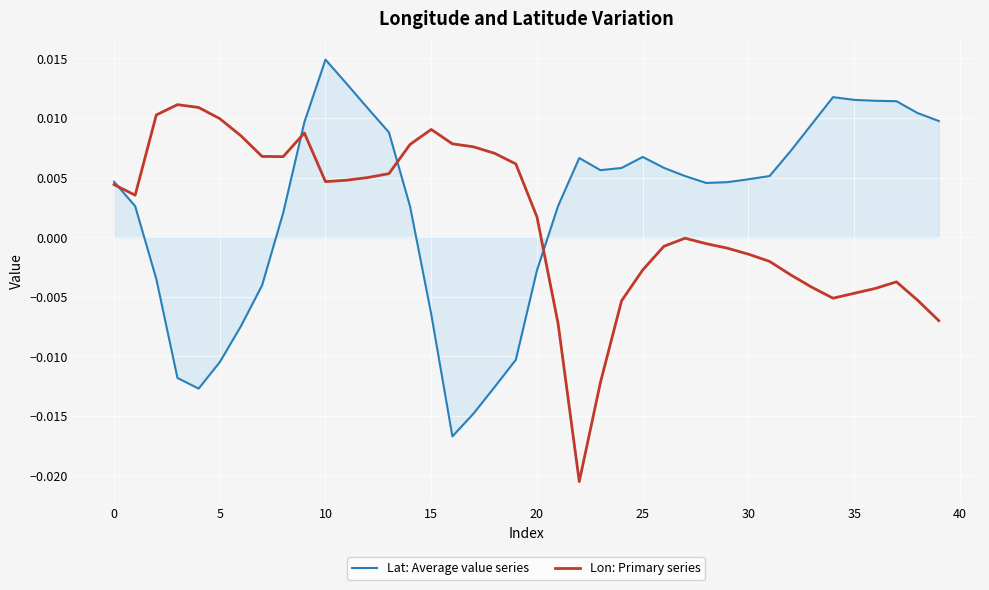

Is this an area chart (filled region under the line)?

No